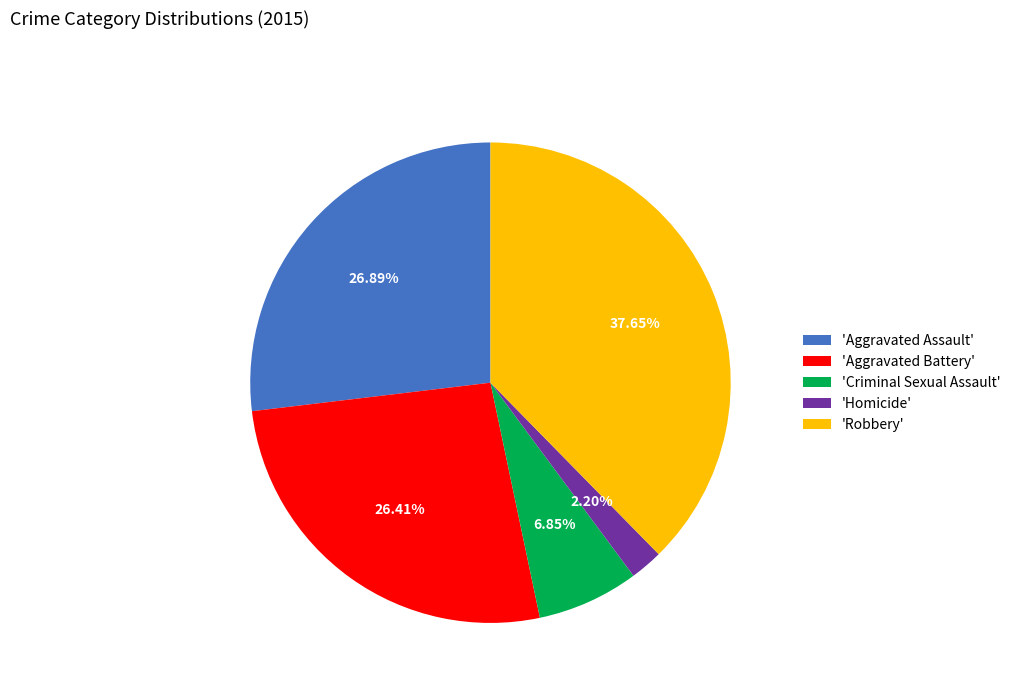

Combined, do 'Aggravated Assault' and 'Homicide' account for over 50%?

No